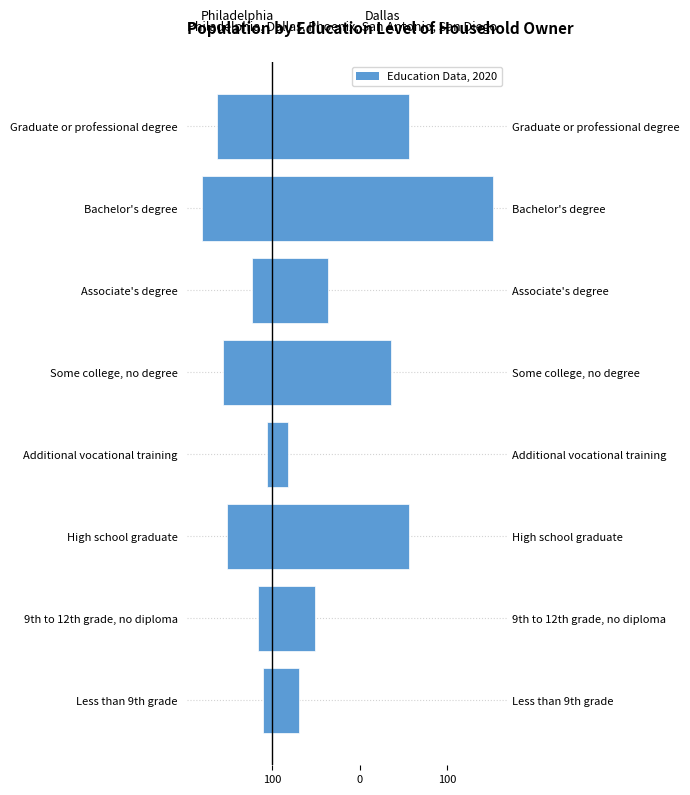

Reading left to right, extract all data points from this chart.

Philadelphia: -19.4	-31.2	-102.2	-10.2	-111.0	-46.5	-159.9	-125.6
Dallas: 61.8	98.0	313.2	37.7	272.7	128.4	504.4	313.8